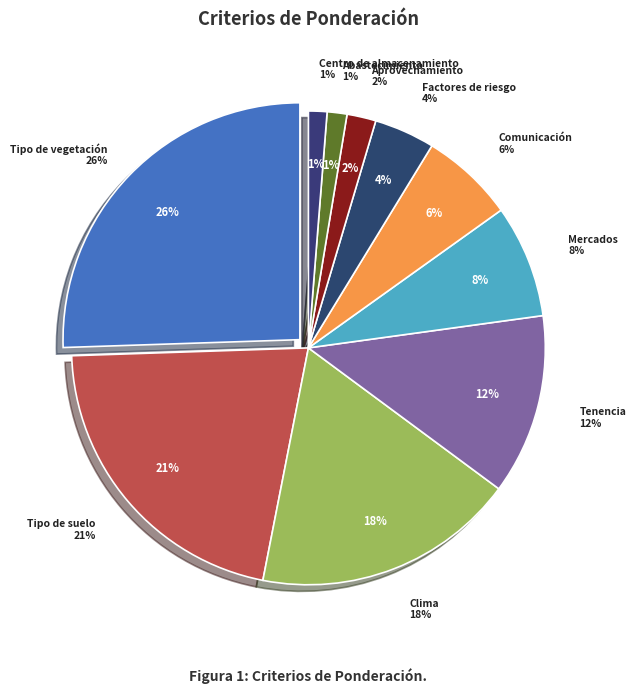

Rank the categories by value from highest to lowest.

Tipo de vegetación, Tipo de suelo, Clima, Tenencia, Mercados, Comunicación, Factores de riesgo, Aprovechamiento, Abastecimiento, Centro de almacenamiento